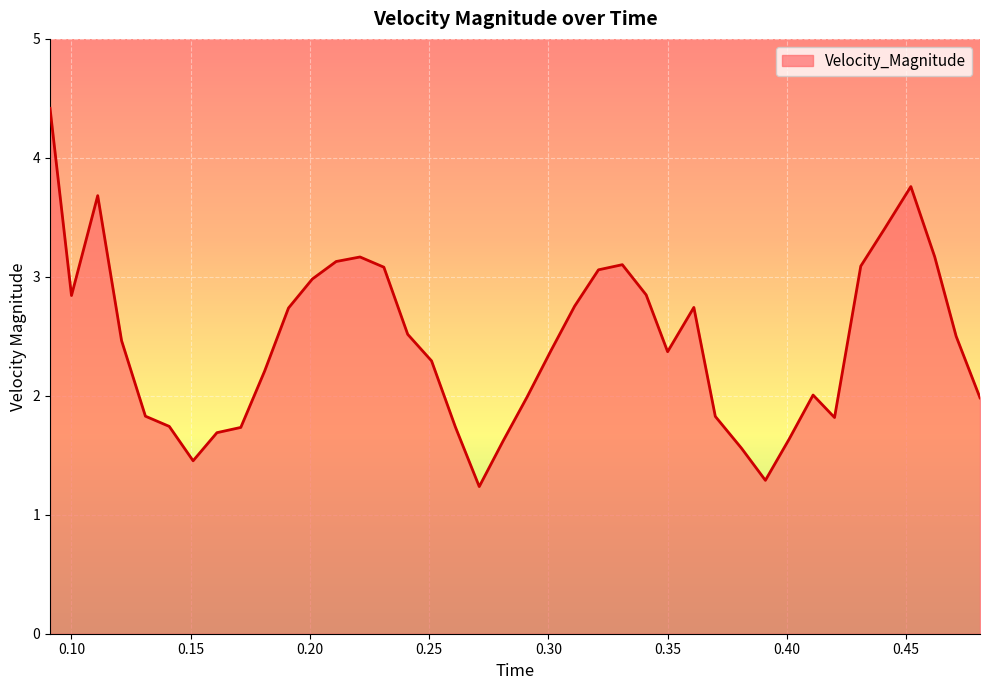

What is the difference between the maximum and minimum values?

3.2